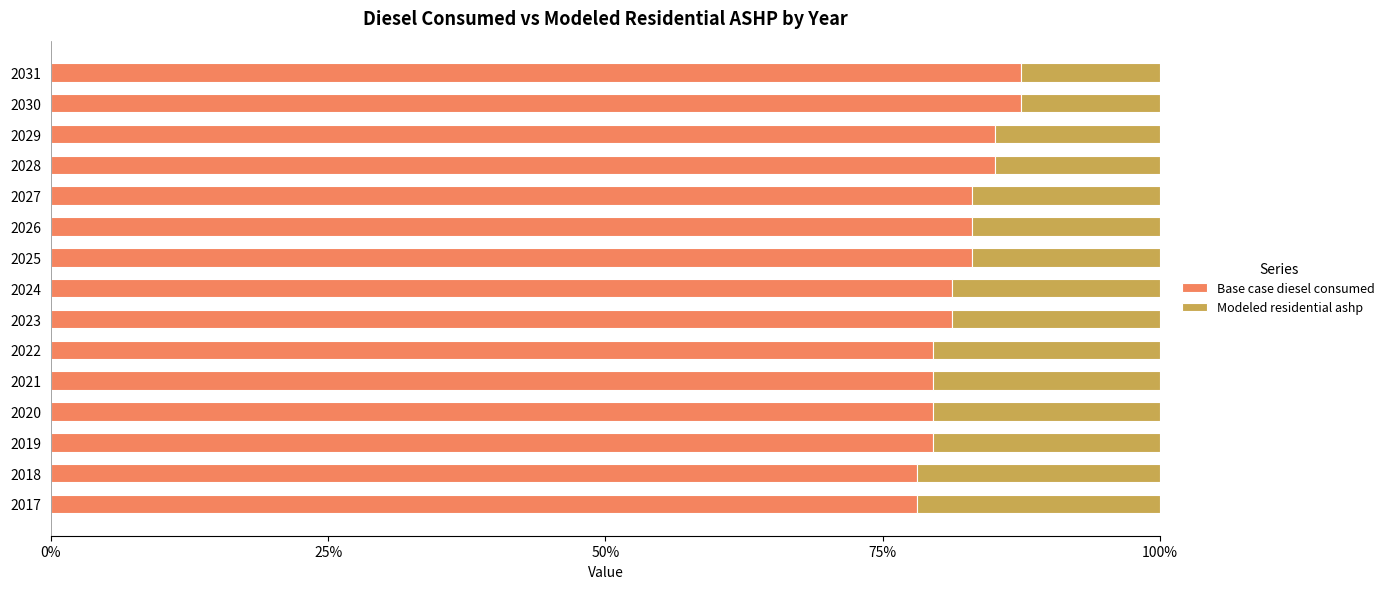

The value of Base case diesel consumed at 2031 is 87.5. True or false?

True